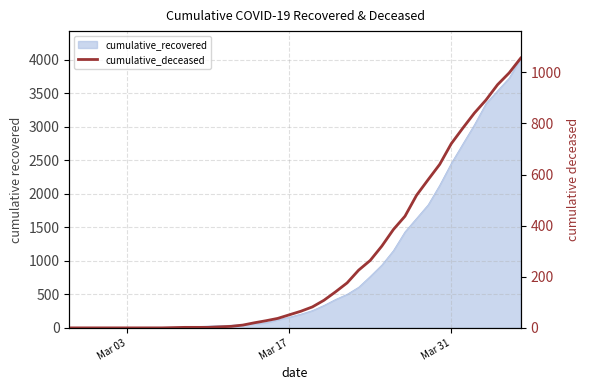

At which category does the chart reach its minimum across all series?

Mar 03